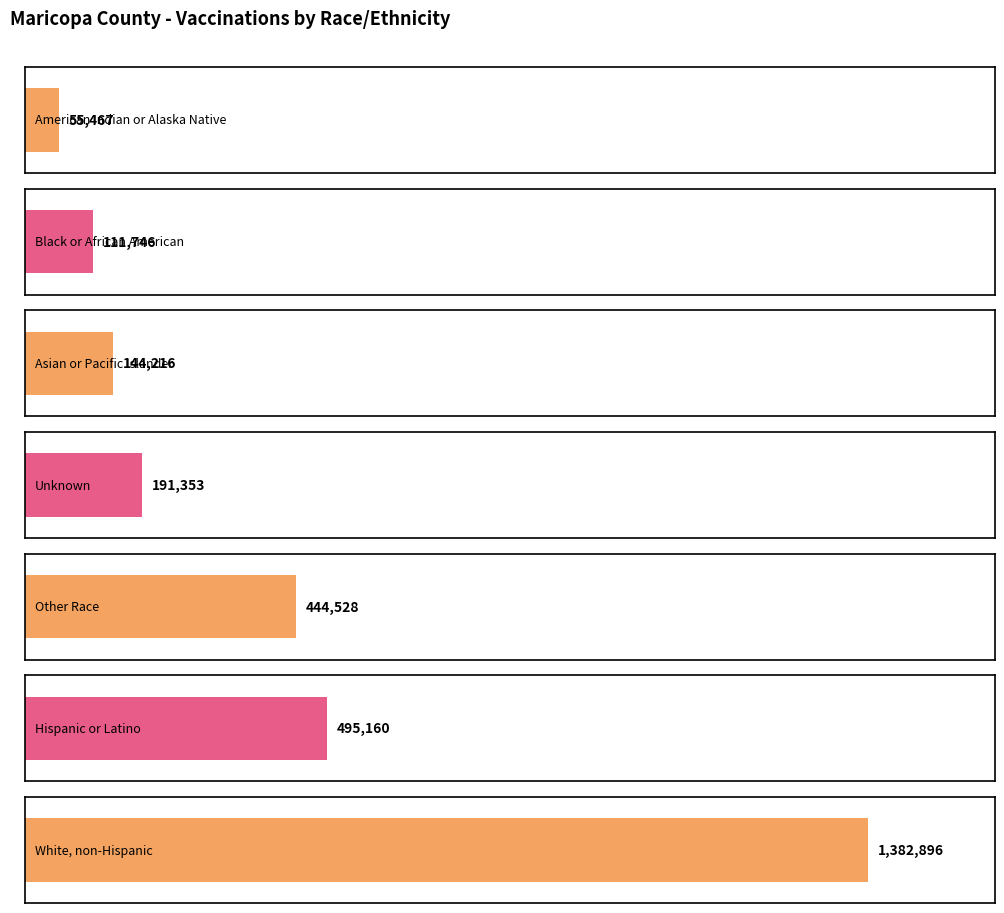

What is the change in value from Black or African
American to Asian or Pacific
Islander?

+32470